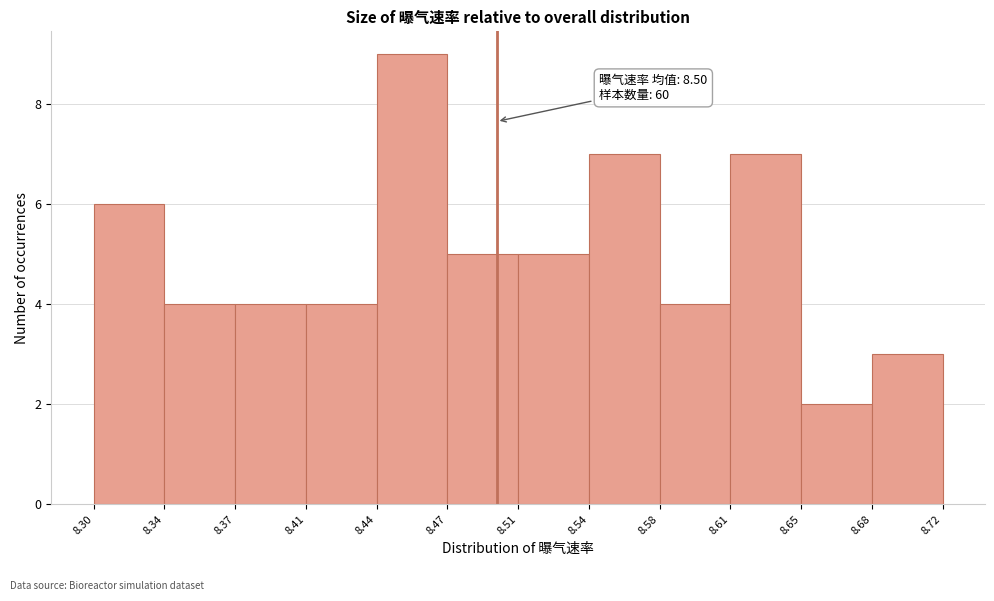

Over which range of the x-axis is the bar tallest?

8.44 to 8.47